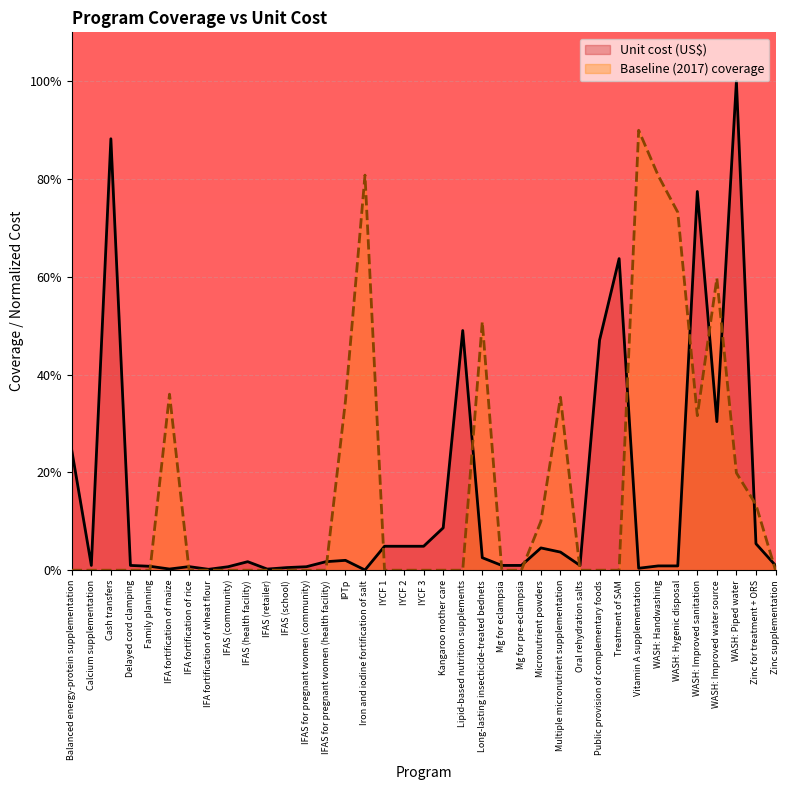

Reading right to left, extract all data points from this chart.

Unit cost (US$): Zinc supplementation=0.0	Zinc for treatment + ORS=0.1	WASH: Piped water=1.0	WASH: Improved water source=0.3	WASH: Improved sanitation=0.8	WASH: Hygenic disposal=0.0	WASH: Handwashing=0.0	Vitamin A supplementation=0.0	Treatment of SAM=0.6	Public provision of complementary foods=0.5	Oral rehydration salts=0.0	Multiple micronutrient supplementation=0.0	Micronutrient powders=0.0	Mg for pre-eclampsia=0.0	Mg for eclampsia=0.0	Long-lasting insecticide-treated bednets=0.0	Lipid-based nutrition supplements=0.5	Kangaroo mother care=0.1	IYCF 3=0.0	IYCF 2=0.0	IYCF 1=0.0	Iron and iodine fortification of salt=0.0	IPTp=0.0	IFAS for pregnant women (health facility)=0.0	IFAS for pregnant women (community)=0.0	IFAS (school)=0.0	IFAS (retailer)=0.0	IFAS (health facility)=0.0	IFAS (community)=0.0	IFA fortification of wheat flour=0.0	IFA fortification of rice=0.0	IFA fortification of maize=0.0	Family planning=0.0	Delayed cord clamping=0.0	Cash transfers=0.9	Calcium supplementation=0.0	Balanced energy-protein supplementation=0.2
Baseline (2017) coverage: Zinc supplementation=0.0	Zinc for treatment + ORS=0.1	WASH: Piped water=0.2	WASH: Improved water source=0.6	WASH: Improved sanitation=0.3	WASH: Hygenic disposal=0.7	WASH: Handwashing=0.8	Vitamin A supplementation=0.9	Treatment of SAM=0.0	Public provision of complementary foods=0.0	Oral rehydration salts=0.0	Multiple micronutrient supplementation=0.4	Micronutrient powders=0.1	Mg for pre-eclampsia=0.0	Mg for eclampsia=0.0	Long-lasting insecticide-treated bednets=0.5	Lipid-based nutrition supplements=0.0	Kangaroo mother care=0.0	IYCF 3=0.0	IYCF 2=0.0	IYCF 1=0.0	Iron and iodine fortification of salt=0.8	IPTp=0.3	IFAS for pregnant women (health facility)=0.0	IFAS for pregnant women (community)=0.0	IFAS (school)=0.0	IFAS (retailer)=0.0	IFAS (health facility)=0.0	IFAS (community)=0.0	IFA fortification of wheat flour=0.0	IFA fortification of rice=0.0	IFA fortification of maize=0.4	Family planning=0.0	Delayed cord clamping=0.0	Cash transfers=0.0	Calcium supplementation=0.0	Balanced energy-protein supplementation=0.0